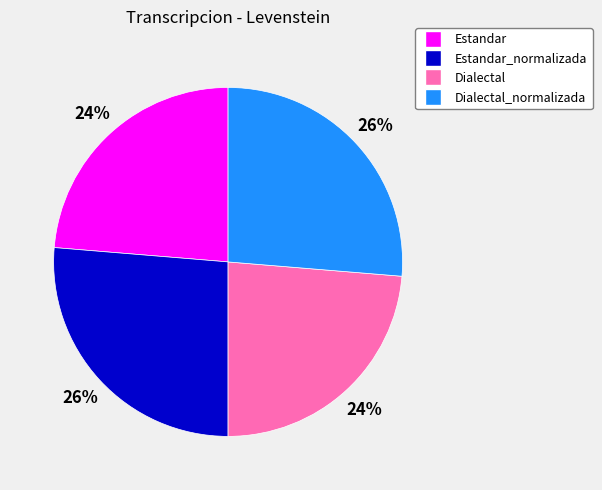

Does any single category account for the majority?

No